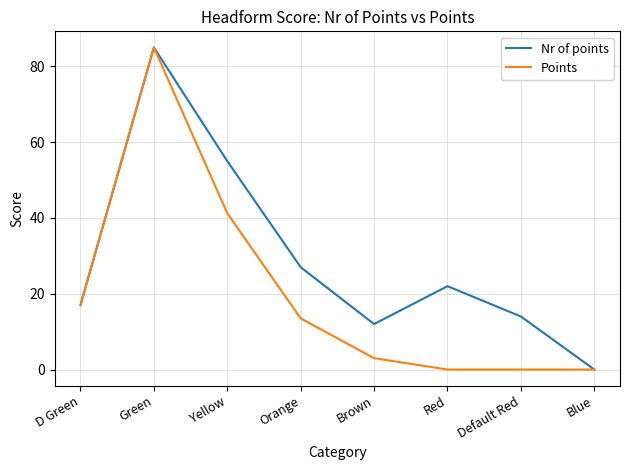

Rank the series by their average value, from lowest to highest.

Points, Nr of points